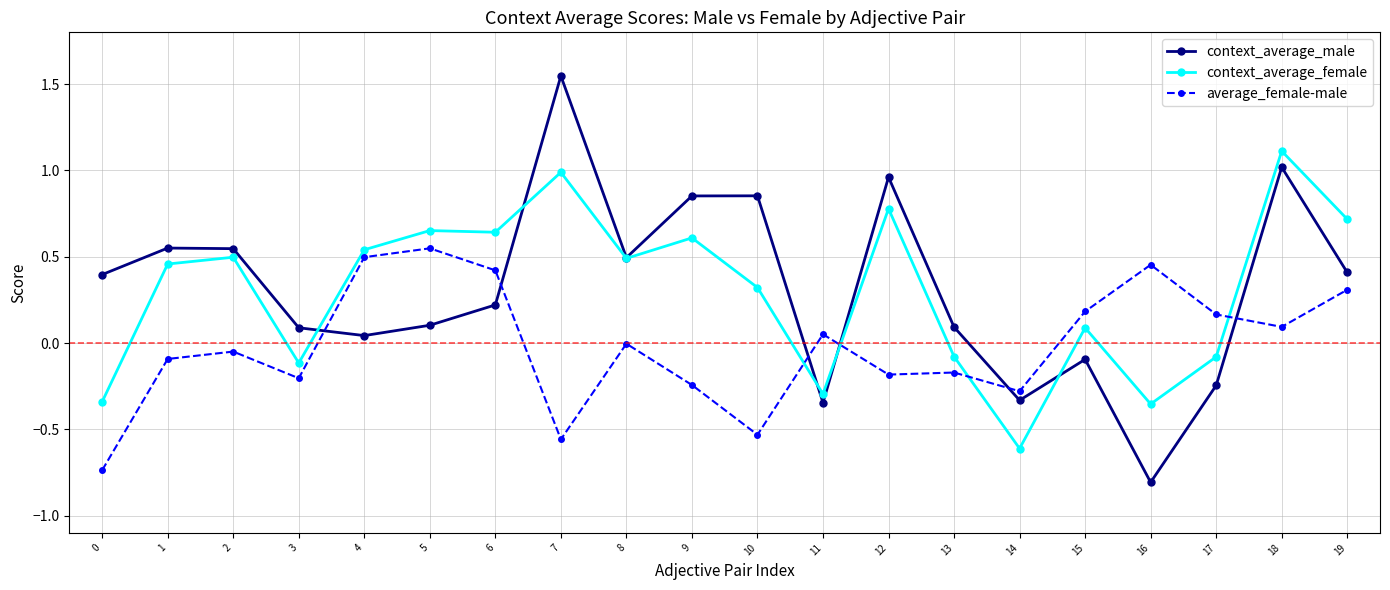

What is the value of the context_average_female point at the 13th from the left?

0.8